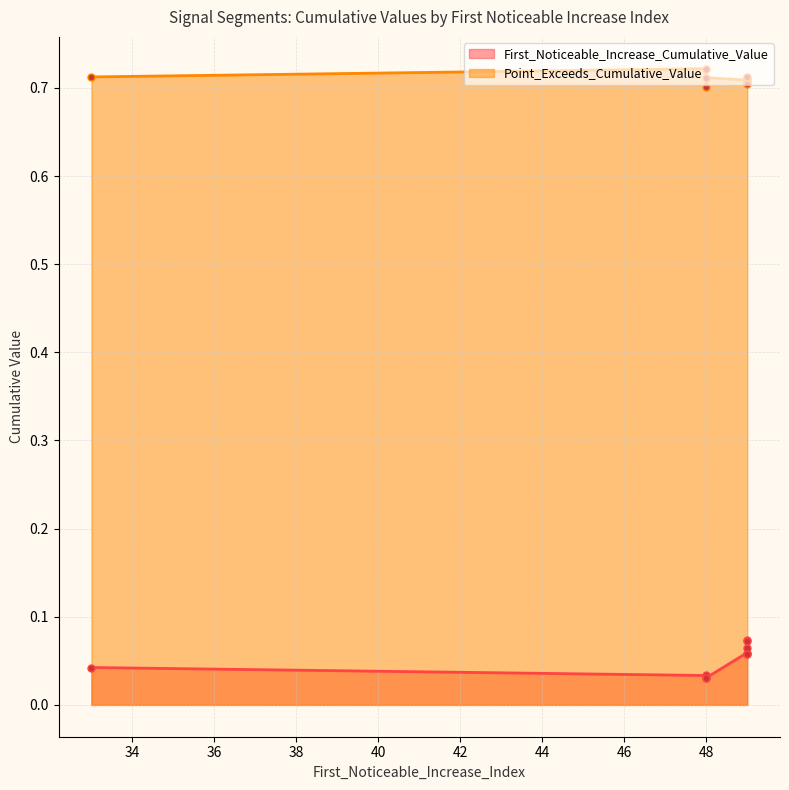

True or false: Point_Exceeds_Cumulative_Value has more than 1 points higher than both neighbors.

True